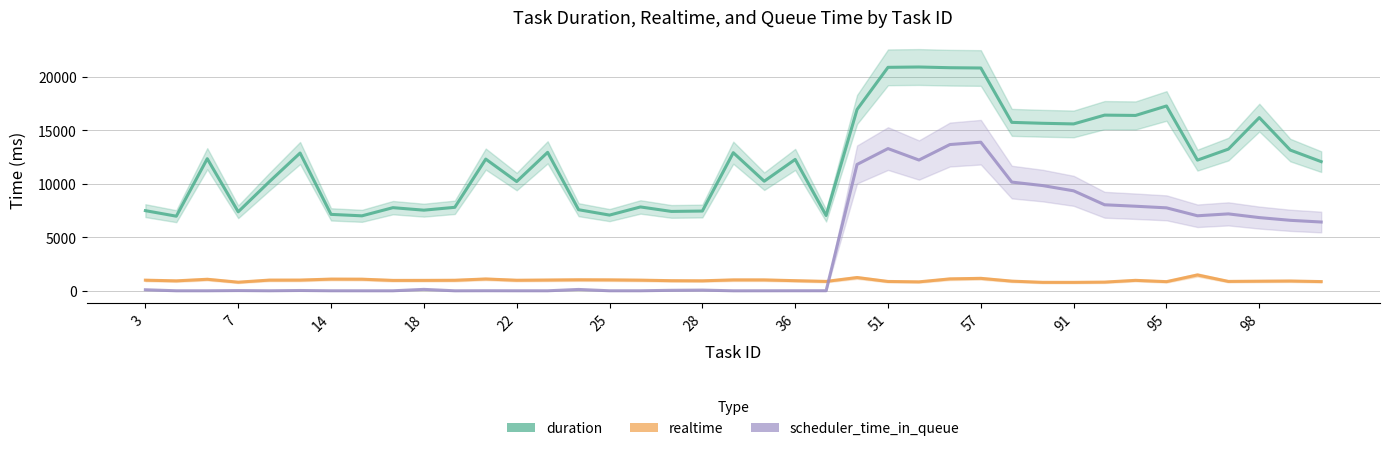

Which series has the widest spread of values?

duration